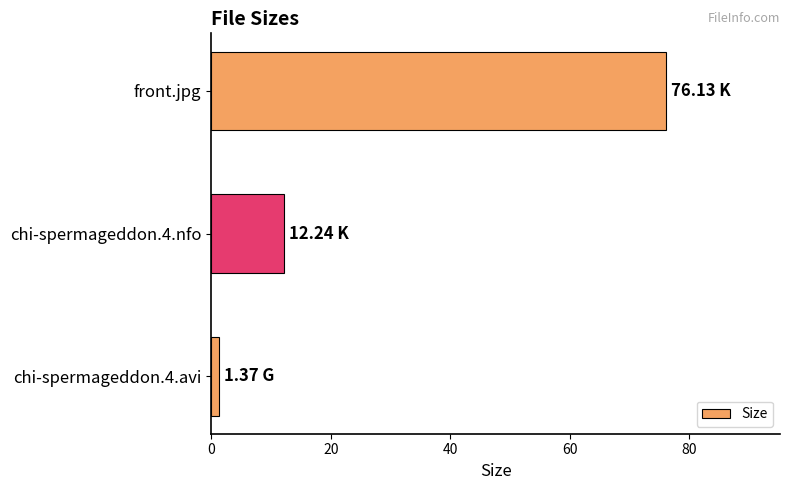

What is the difference between the second highest and minimum values?

10.9